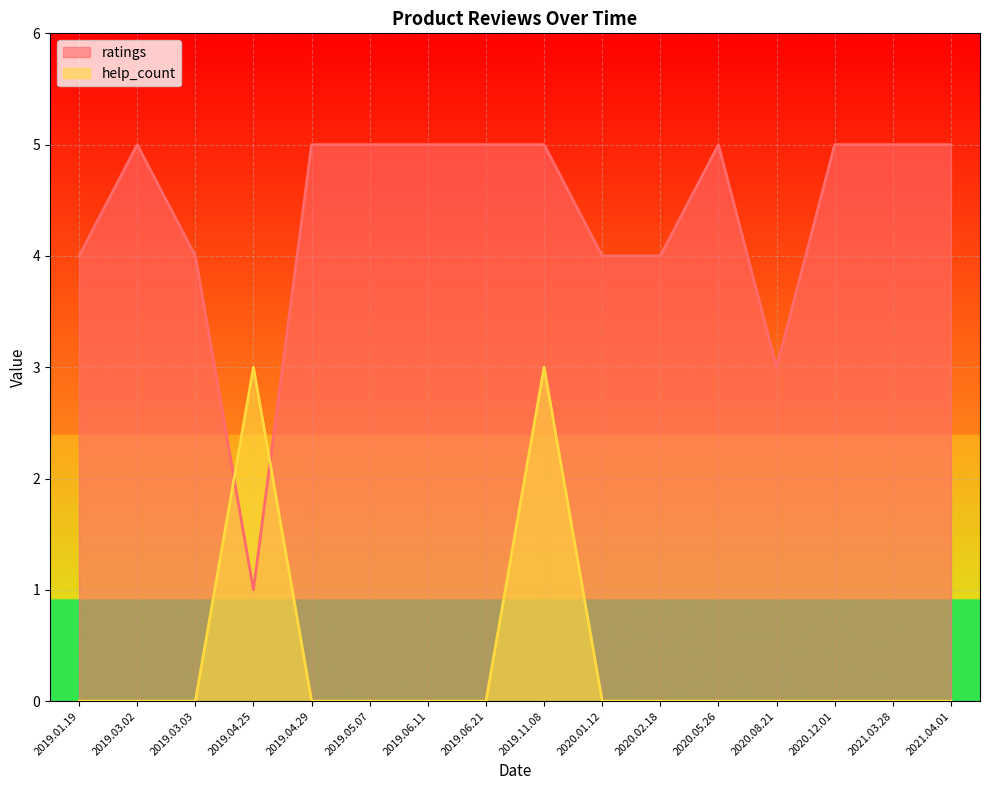

The ratings series shows 2 at 2021.03.28. True or false?

False